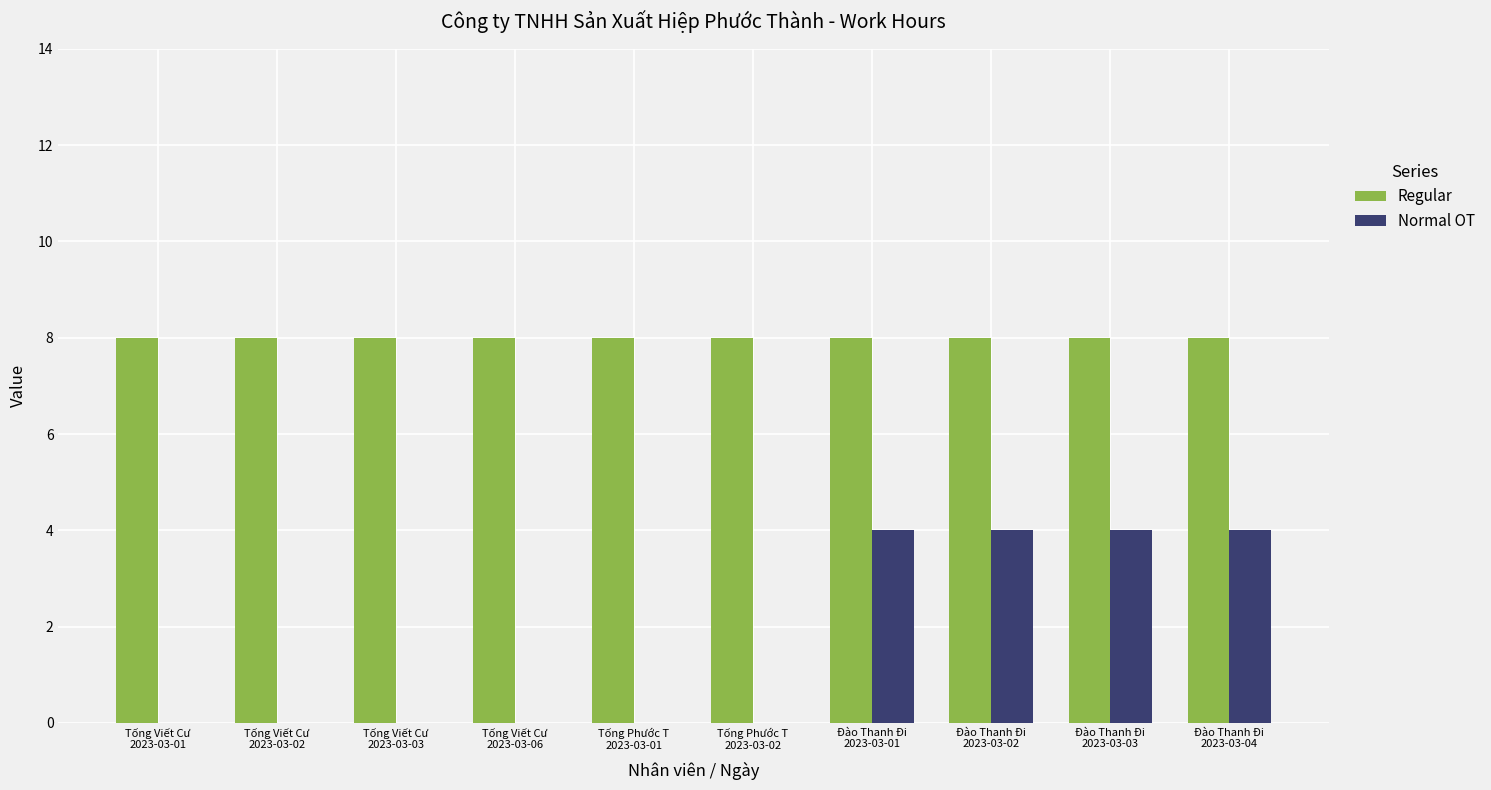

Reading left to right, extract all data points from this chart.

Regular: Tống Viết Cư
2023-03-01=8	Tống Viết Cư
2023-03-02=8	Tống Viết Cư
2023-03-03=8	Tống Viết Cư
2023-03-06=8	Tống Phước T
2023-03-01=8	Tống Phước T
2023-03-02=8	Đào Thanh Đi
2023-03-01=8	Đào Thanh Đi
2023-03-02=8	Đào Thanh Đi
2023-03-03=8	Đào Thanh Đi
2023-03-04=8
Normal OT: Tống Viết Cư
2023-03-01=0	Tống Viết Cư
2023-03-02=0	Tống Viết Cư
2023-03-03=0	Tống Viết Cư
2023-03-06=0	Tống Phước T
2023-03-01=0	Tống Phước T
2023-03-02=0	Đào Thanh Đi
2023-03-01=4	Đào Thanh Đi
2023-03-02=4	Đào Thanh Đi
2023-03-03=4	Đào Thanh Đi
2023-03-04=4